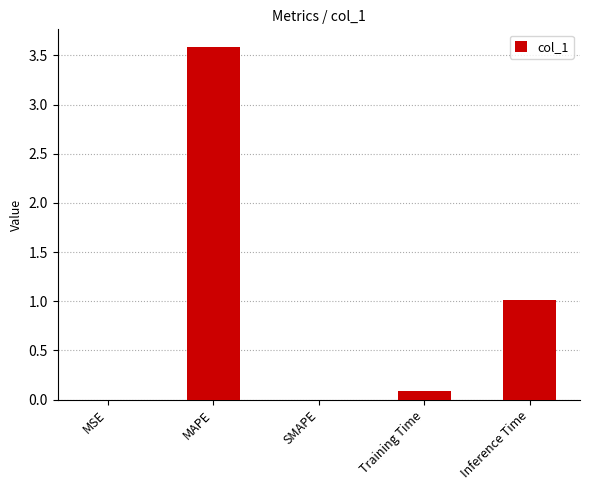

What is the sum of the values at SMAPE and MAPE?

3.6